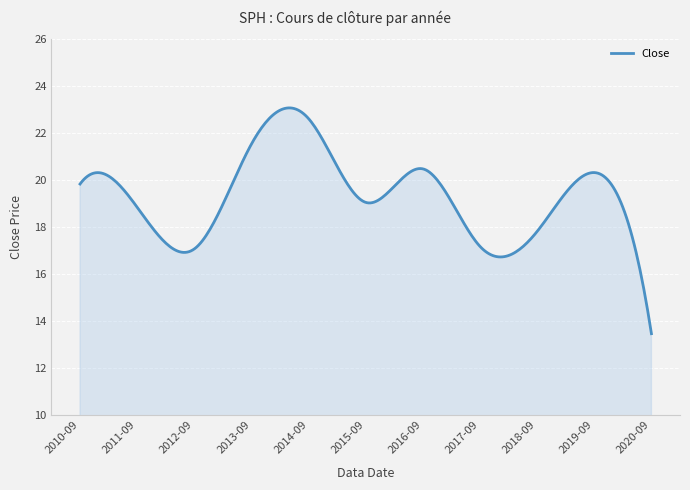

What is the difference between the maximum and minimum values?

9.6